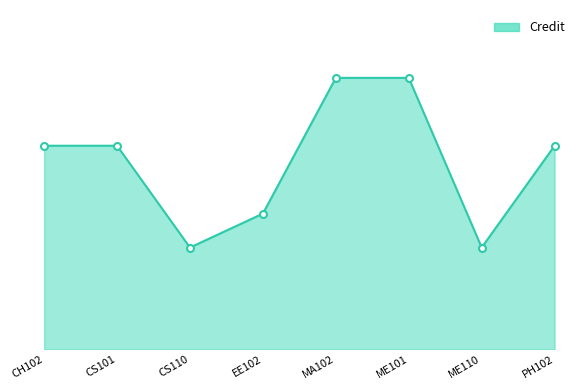

What is the minimum value shown in the chart?

3